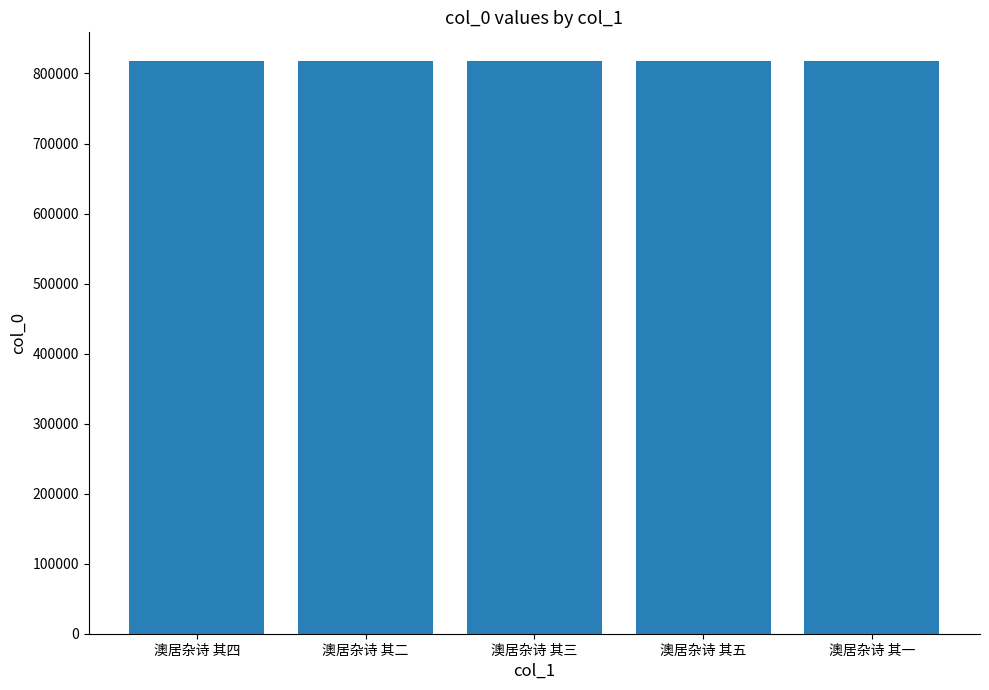

What is the greatest value displayed?

817870